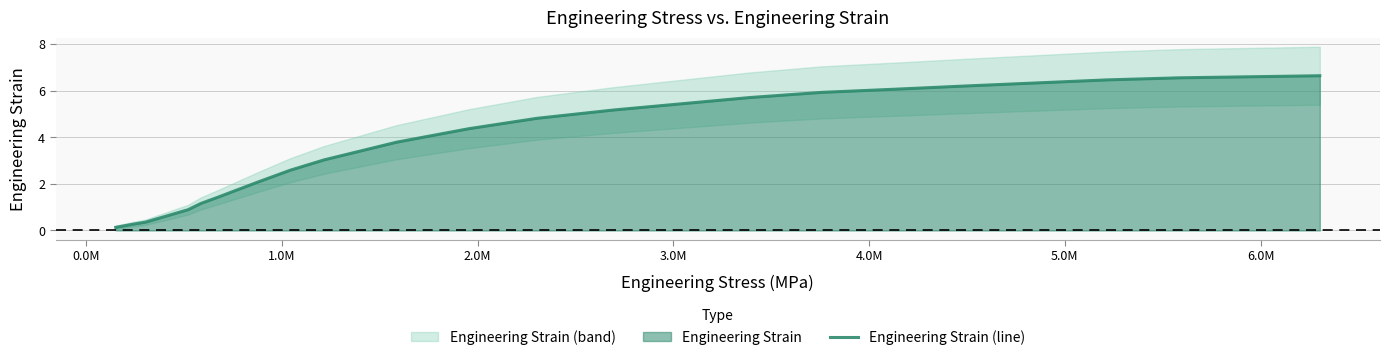

What is the label of the 22nd point from the right?

0.0M